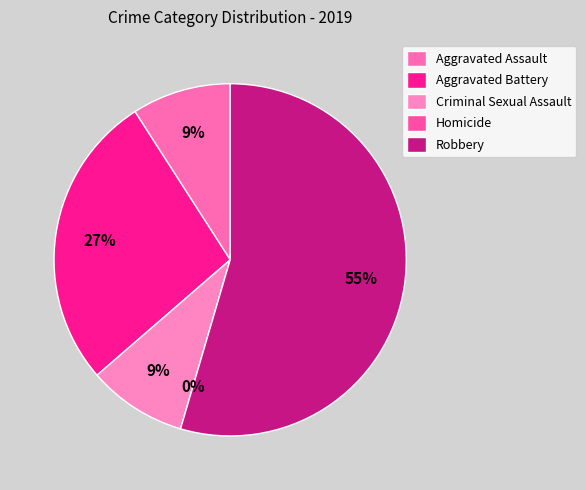

Which slice is the largest?

Robbery